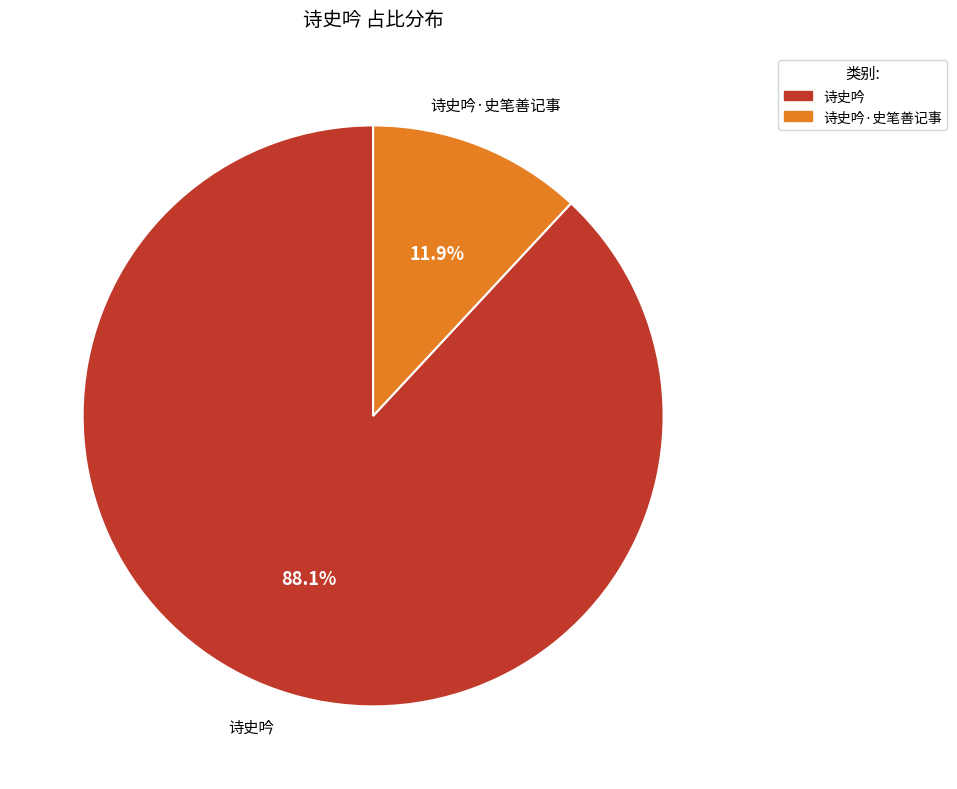

Is there any slice that represents more than half of the pie?

Yes